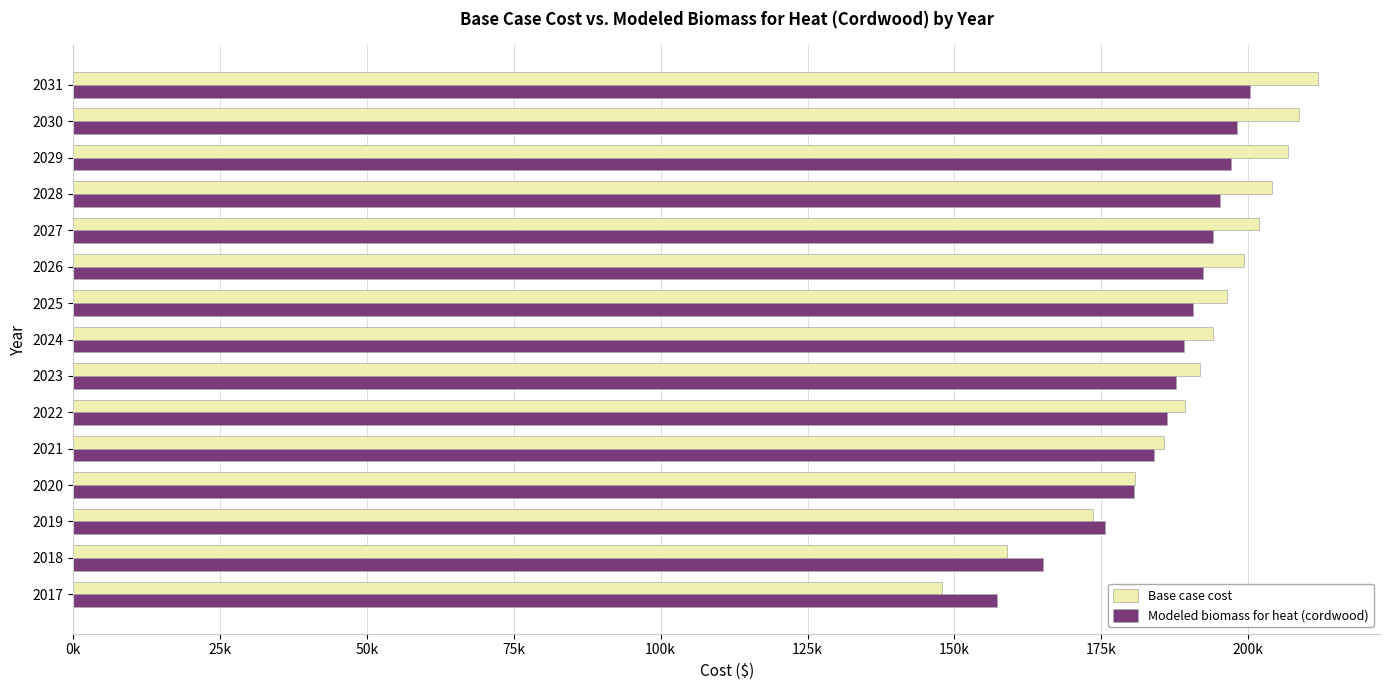

How many data points does each series have?

15